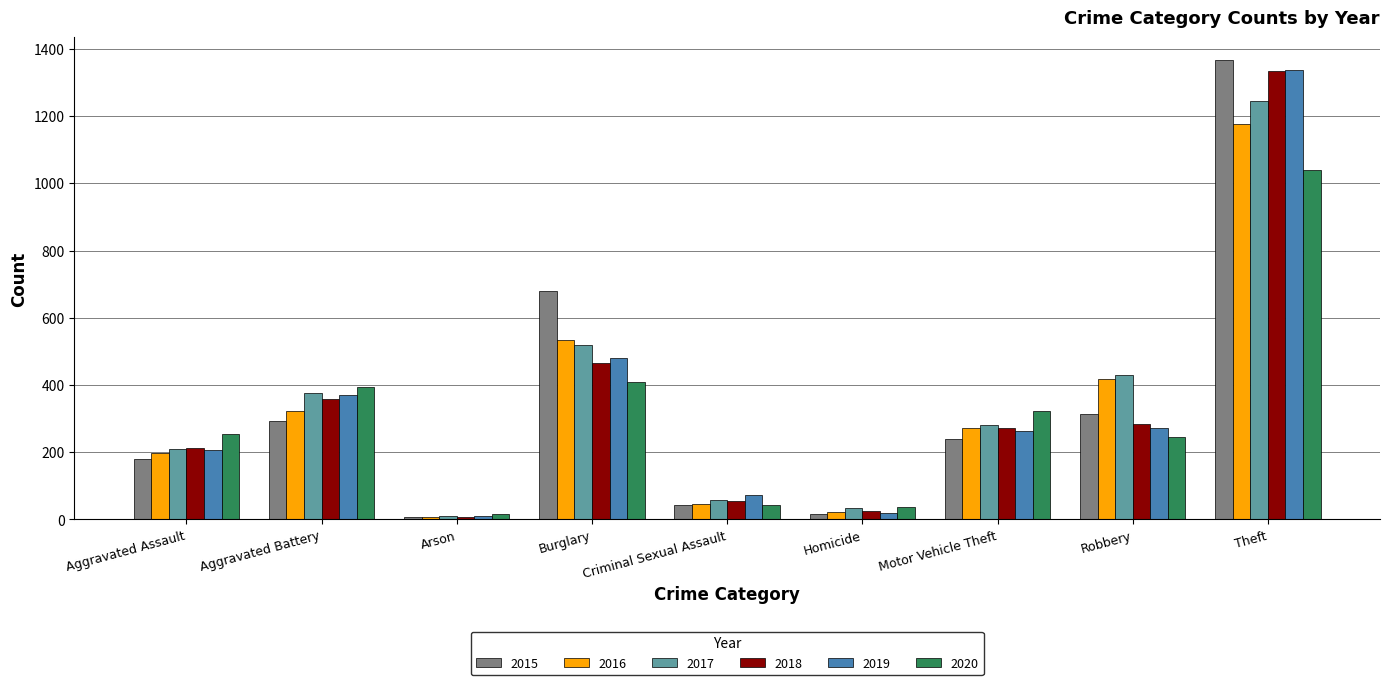

At which category is the sum across all series the highest?

Theft